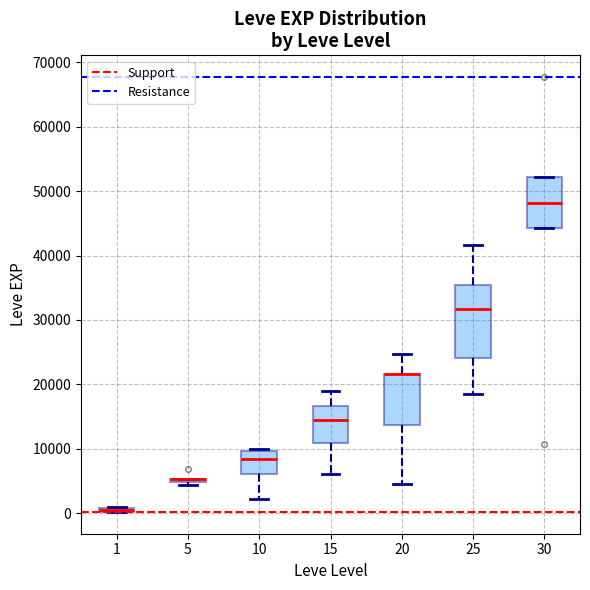

Which box is the tallest, from its lower edge to its upper edge?

25